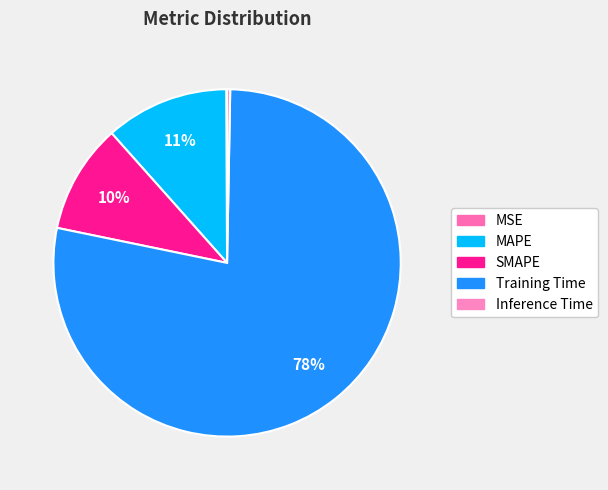

Which category accounts for the majority?

Training Time